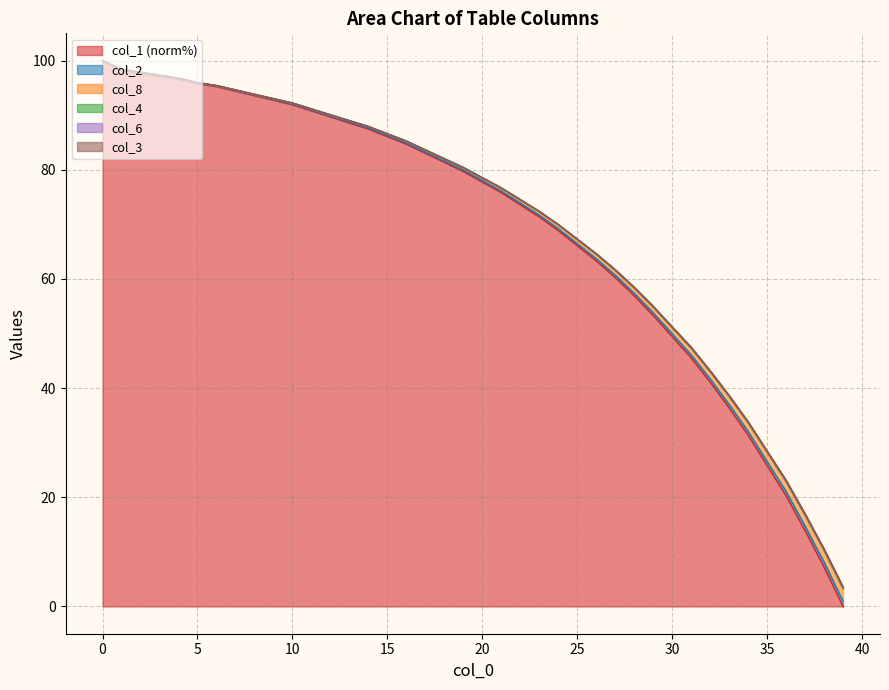

What is the difference between the maximum and minimum values in the col_4 series?

96.6